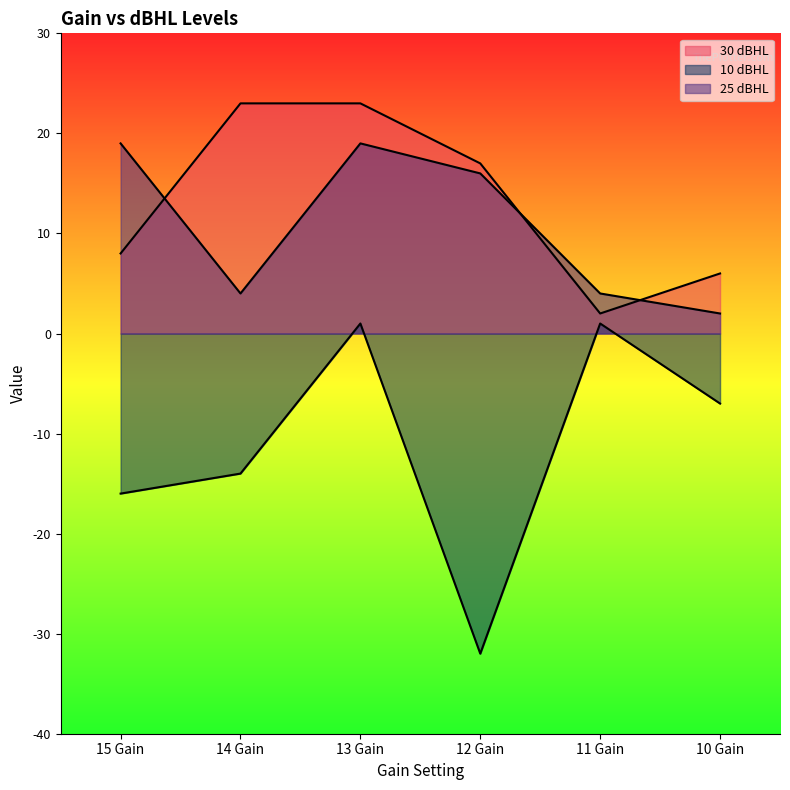

The 10 dBHL series shows 1 at 11 Gain. True or false?

True